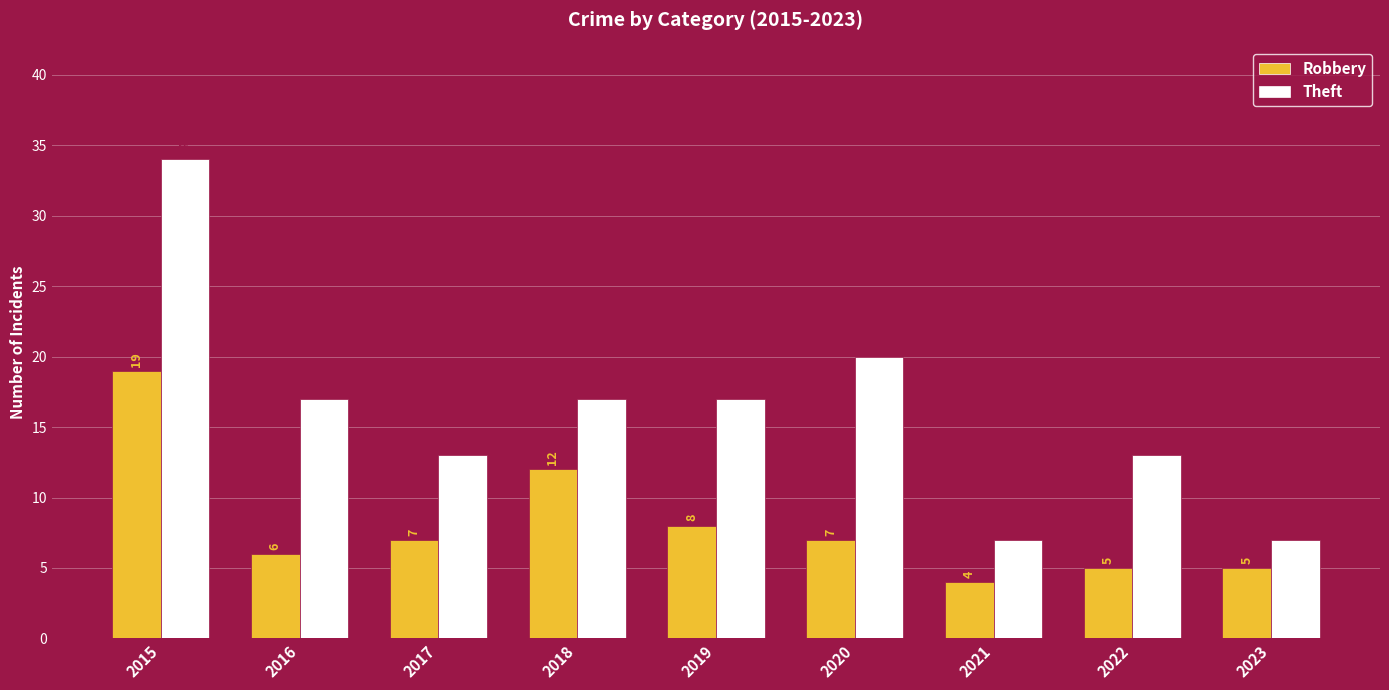

Which series has the largest range (max minus min)?

Theft